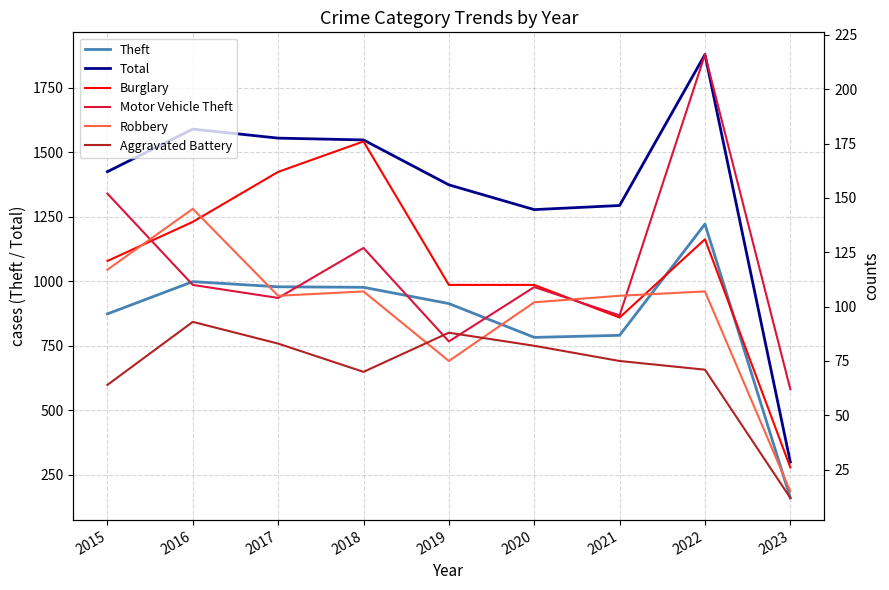

Rank the categories by Total value from lowest to highest.

2023, 2020, 2021, 2019, 2015, 2018, 2017, 2016, 2022